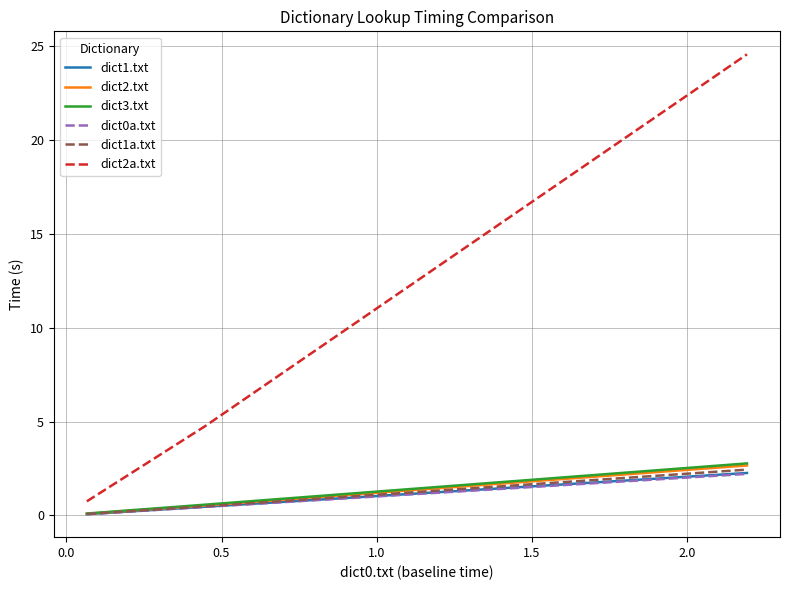

Reading left to right, transcribe all the data shown in this chart.

dict1.txt: 0.1	0.5	2.3
dict2.txt: 0.1	0.5	2.7
dict3.txt: 0.1	0.6	2.8
dict0a.txt: 0.1	0.5	2.2
dict1a.txt: 0.1	0.5	2.4
dict2a.txt: 0.8	4.8	24.6